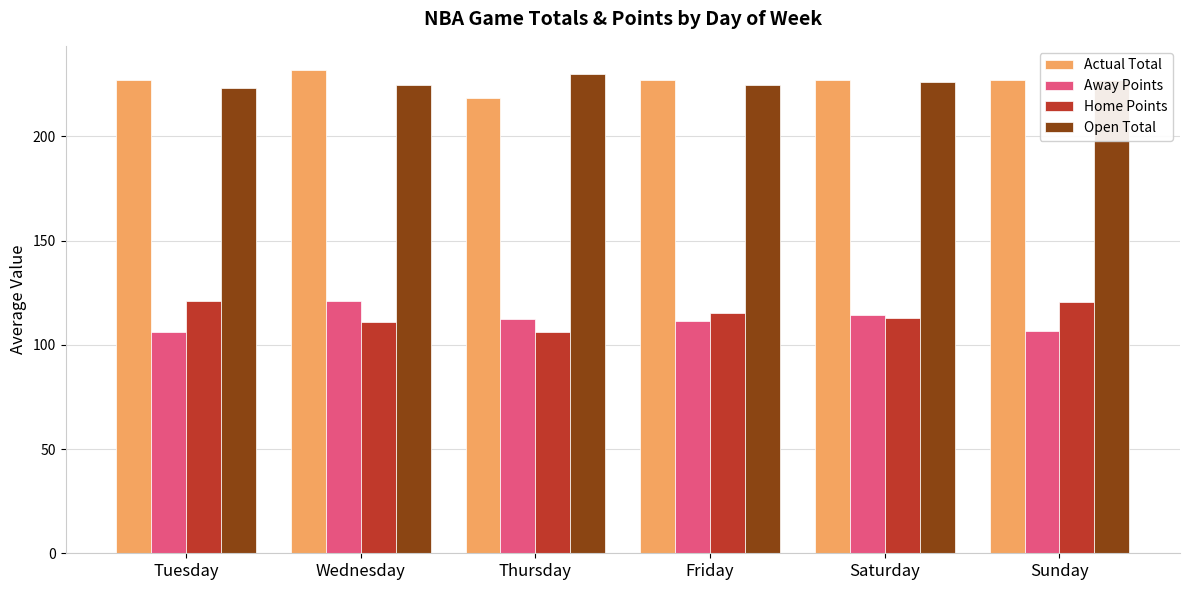

At which label does Home Points reach its minimum?

Thursday